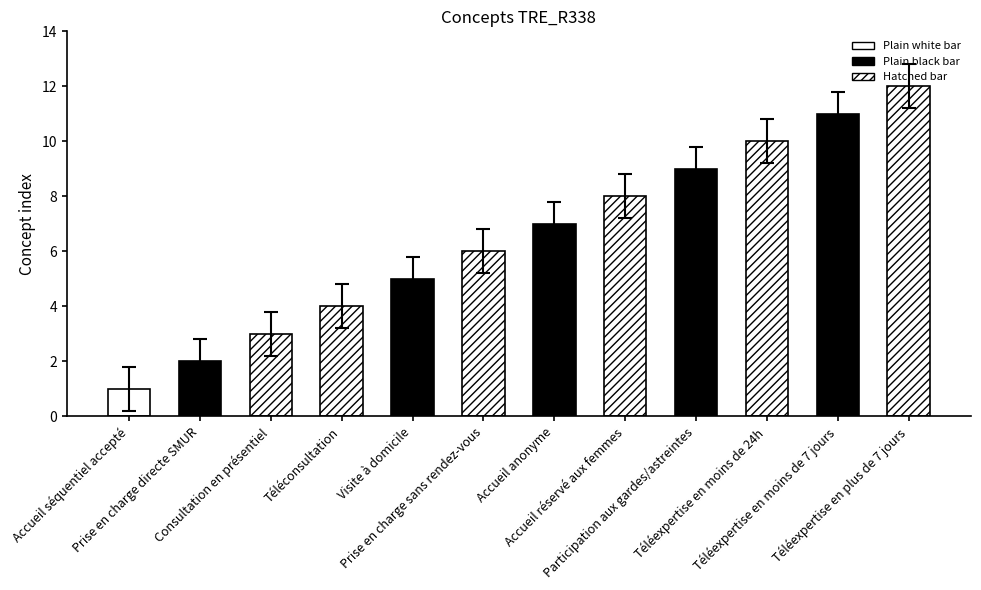

Are the bars horizontal?

No